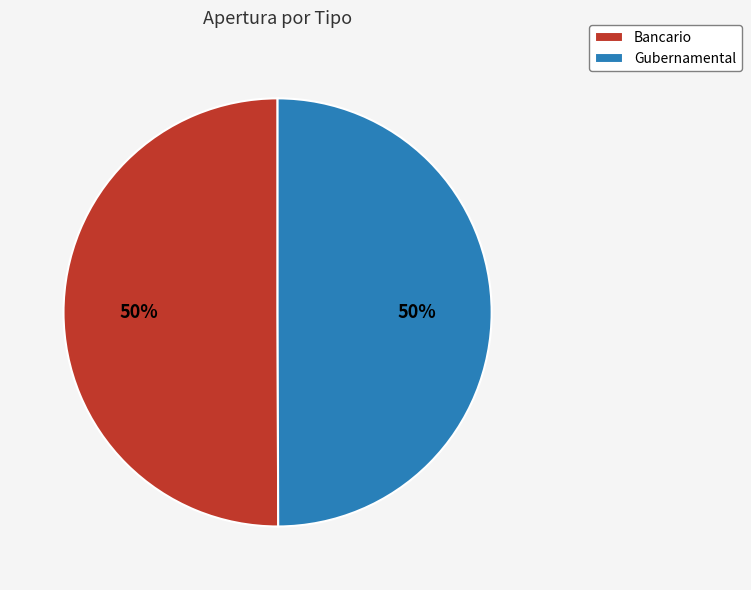

To the nearest percent, what percentage of the pie is Gubernamental?

50%